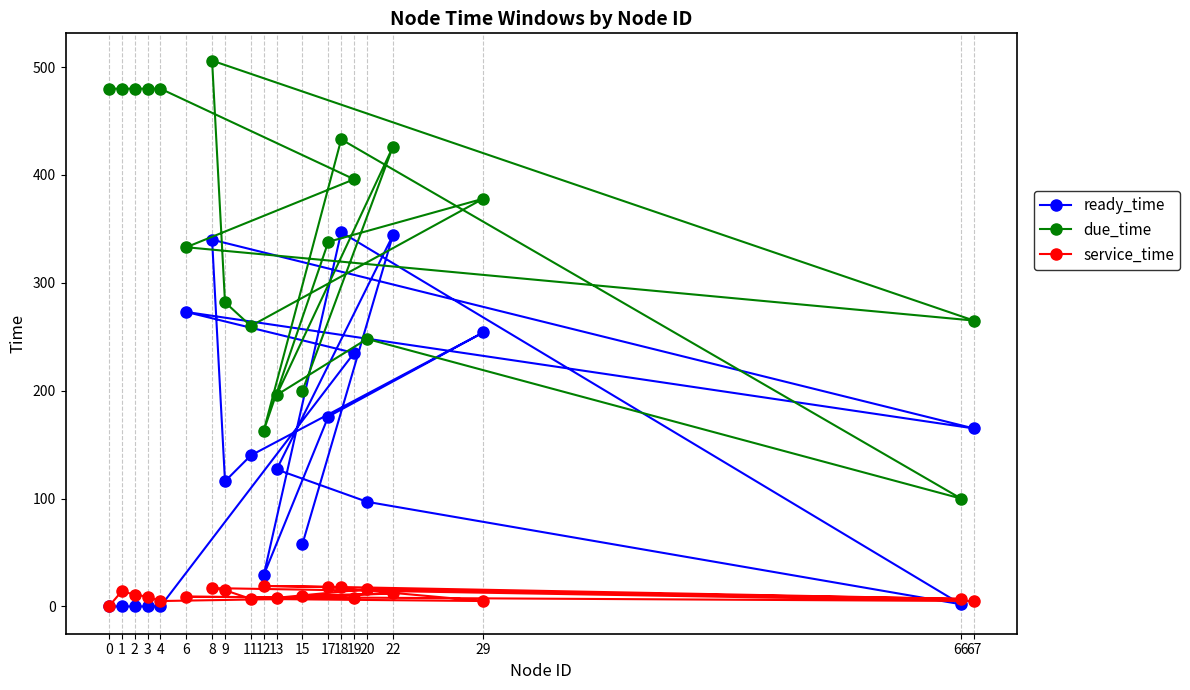

The due_time series shows 200 at 15. True or false?

True